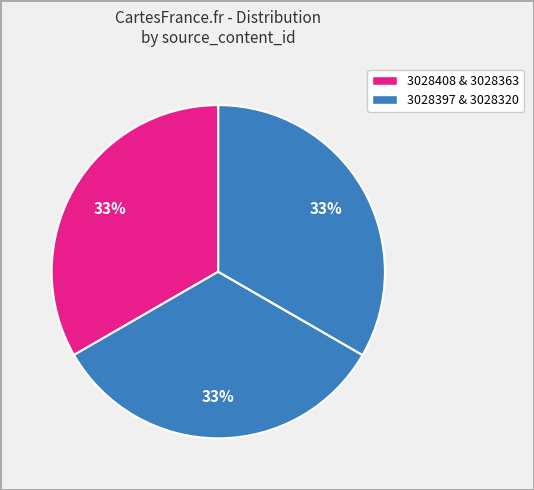

To the nearest percent, what is the average slice percentage?

25%